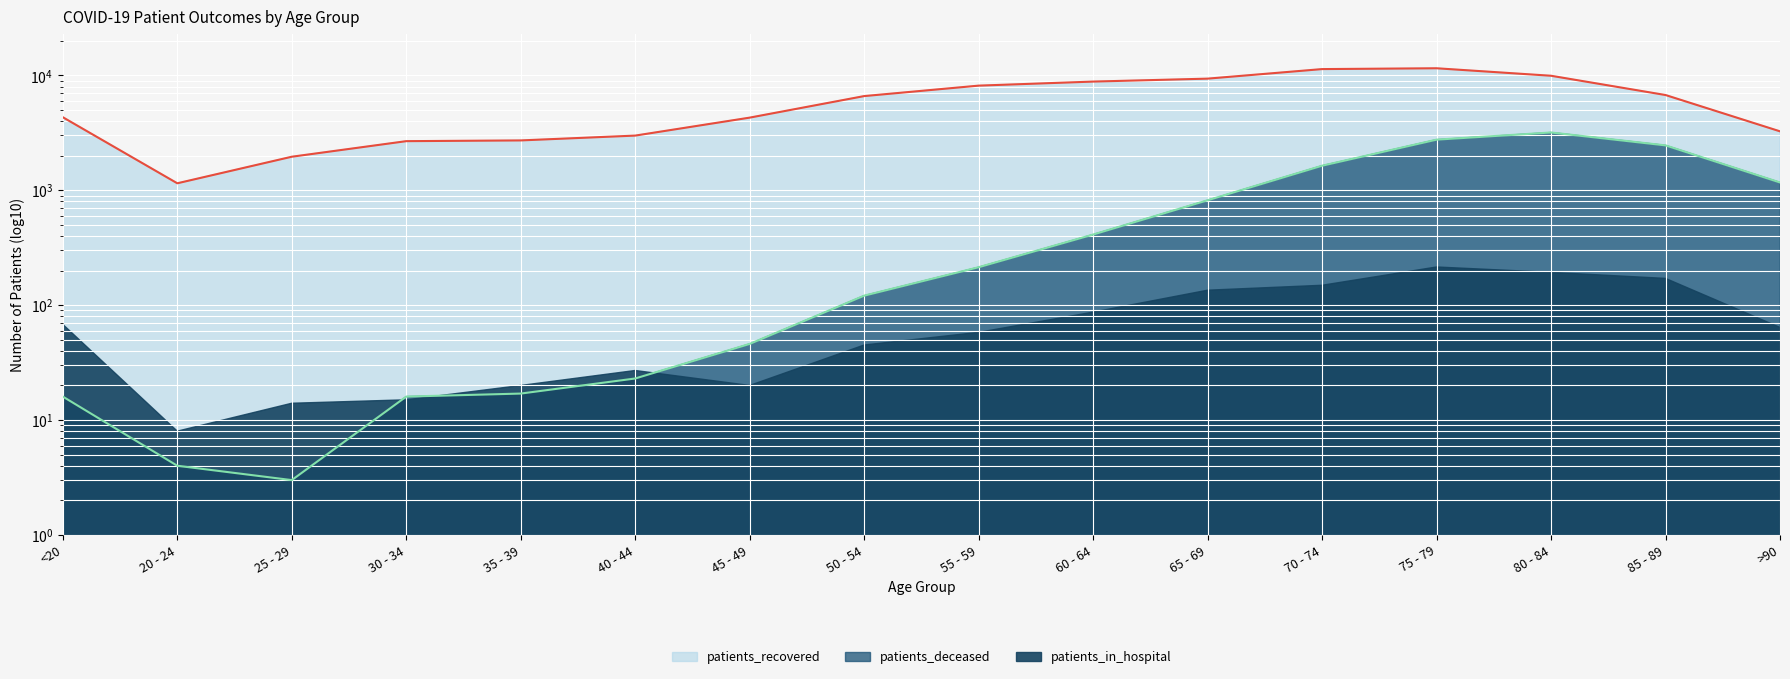

How many lines are shown in the chart?

2